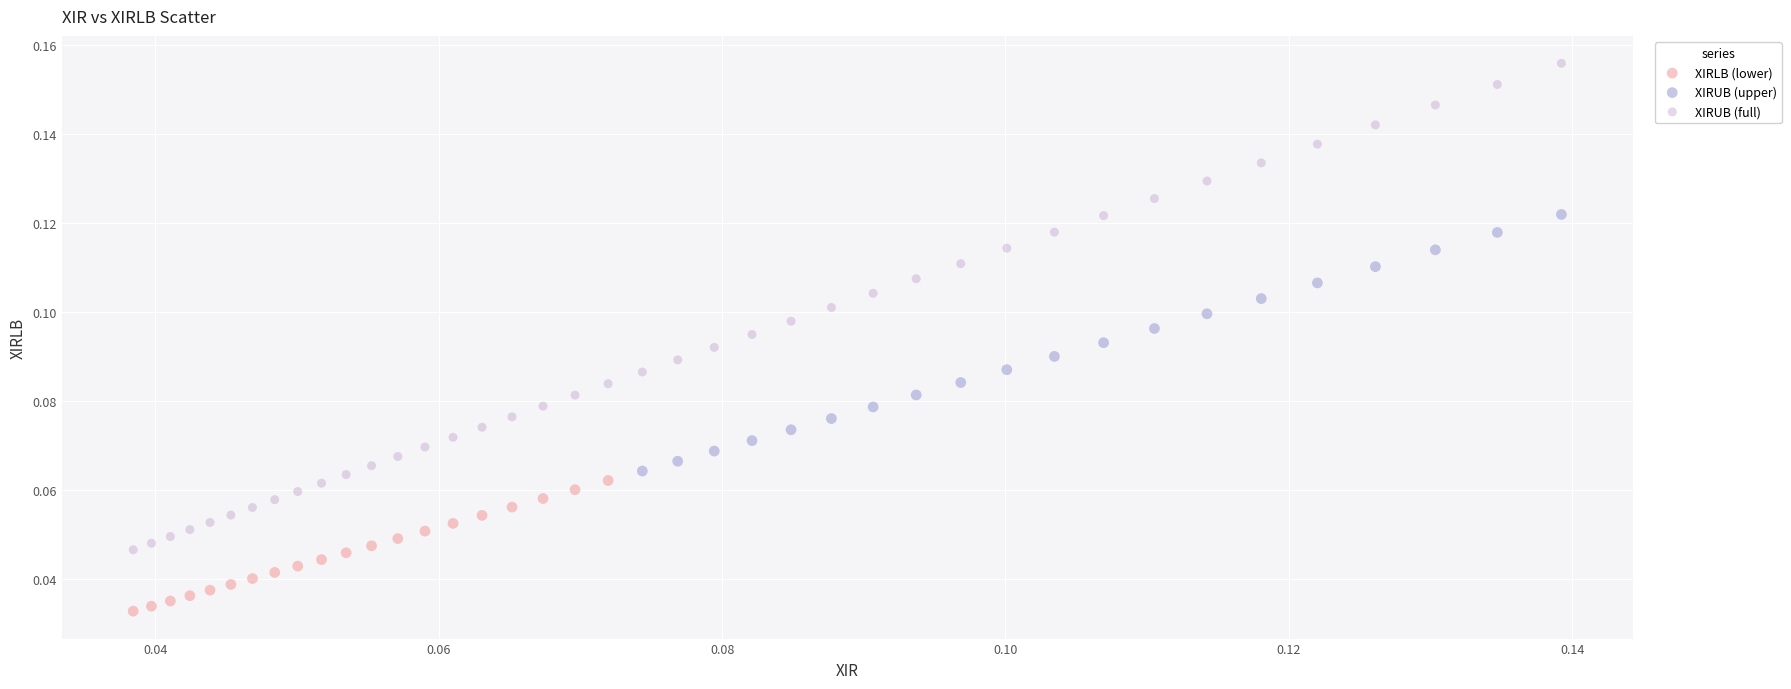

Which series has the widest spread of Y values?

XIRUB (full)